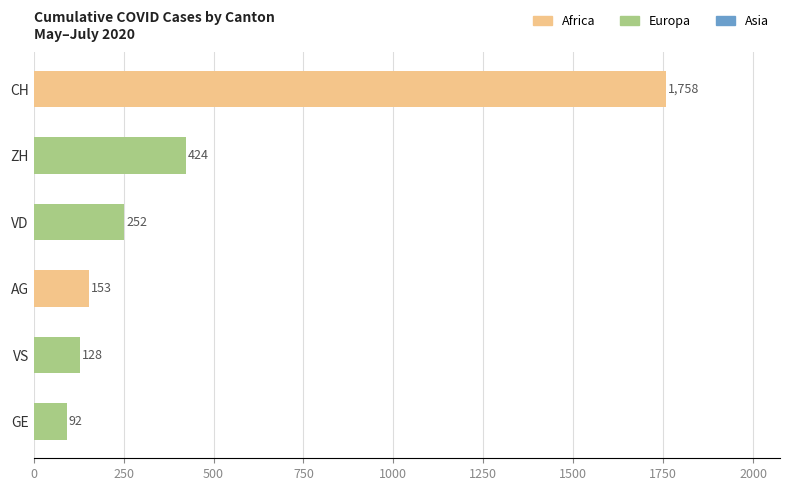

Which category has the highest value across all series?

CH